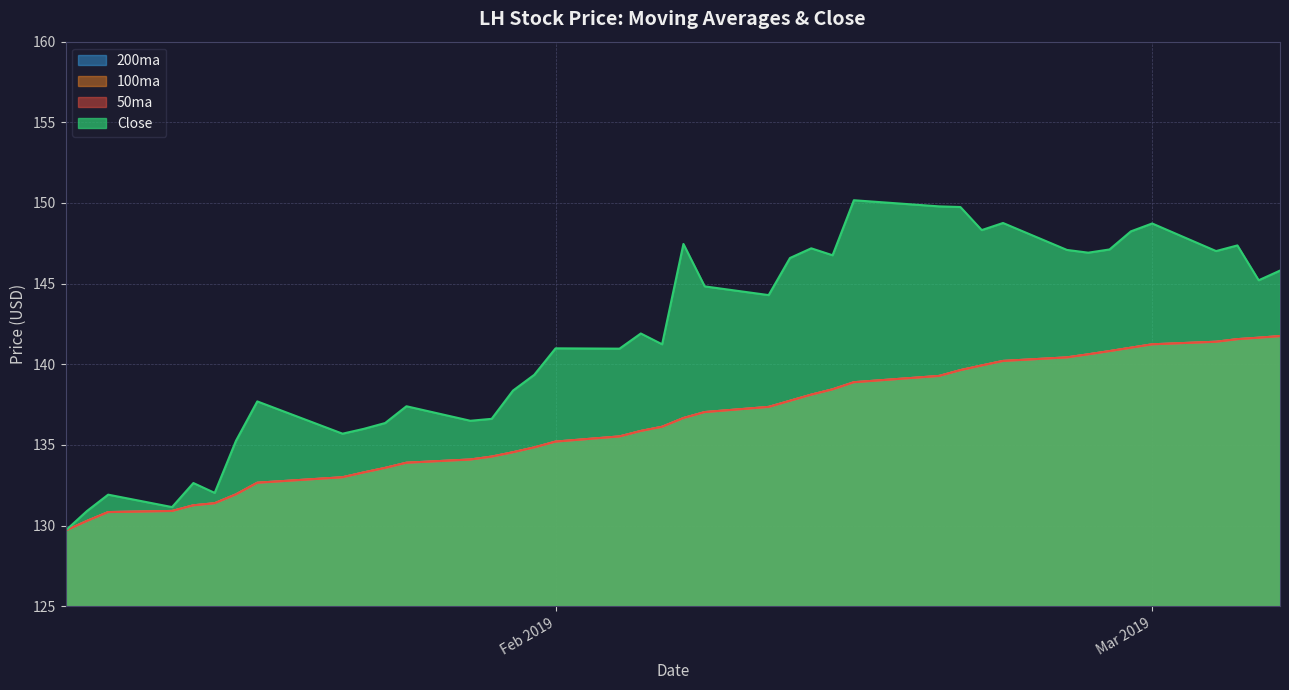

Rank the categories by 50ma value from highest to lowest.

2019-03-07, 2019-03-06, 2019-03-05, 2019-03-04, 2019-03-01, 2019-02-28, 2019-02-27, 2019-02-26, 2019-02-25, 2019-02-22, 2019-02-21, 2019-02-20, 2019-02-19, 2019-02-15, 2019-02-14, 2019-02-13, 2019-02-12, 2019-02-11, 2019-02-08, 2019-02-07, 2019-02-06, 2019-02-05, 2019-02-04, 2019-02-01, 2019-01-31, 2019-01-30, 2019-01-29, 2019-01-28, 2019-01-25, 2019-01-24, 2019-01-23, 2019-01-22, 2019-01-18, 2019-01-17, 2019-01-16, 2019-01-15, 2019-01-14, 2019-01-11, 2019-01-10, 2019-01-09